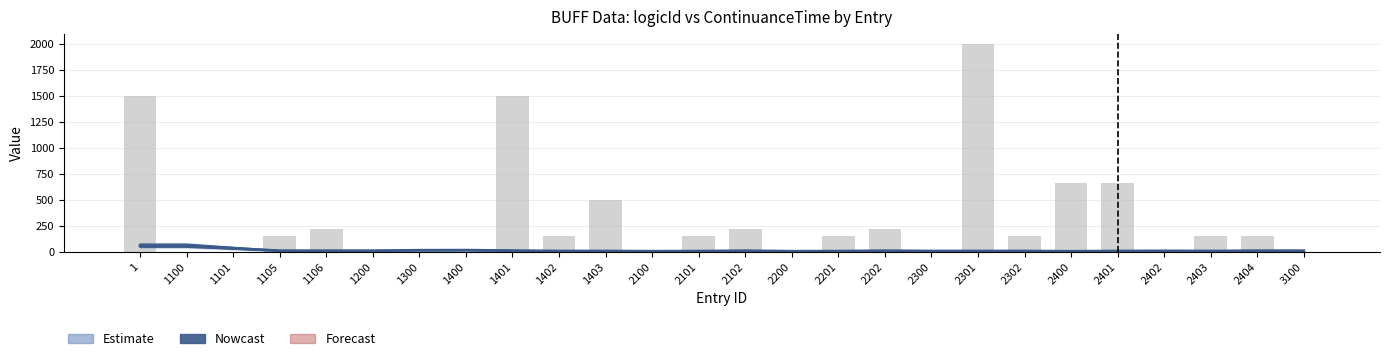

What is the sum of the ContinuanceTime values at 1101 and 2201?

150.0